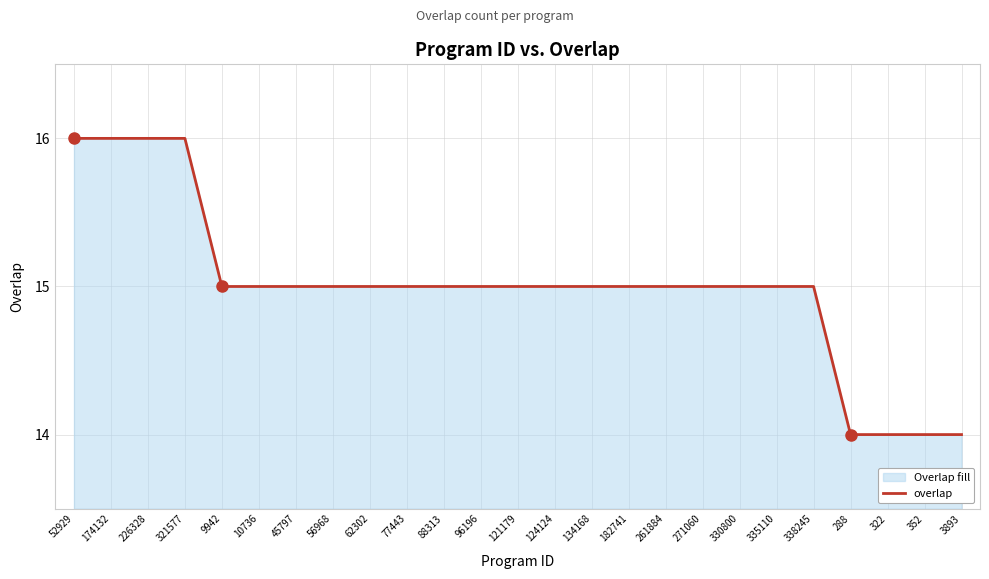

What is the average value?

15